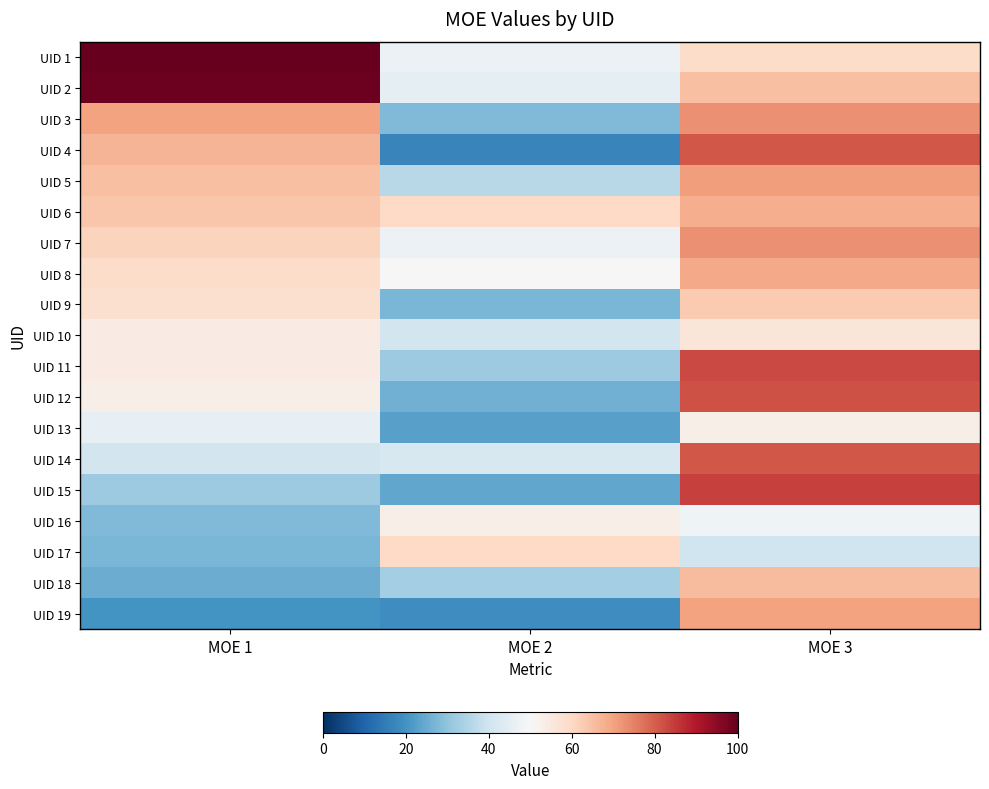

At which category does the chart reach its minimum across all series?

MOE 2